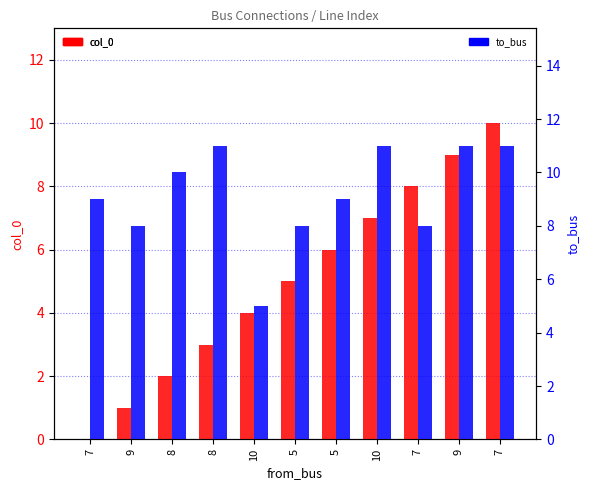

The to_bus series shows 5 at 5. True or false?

False